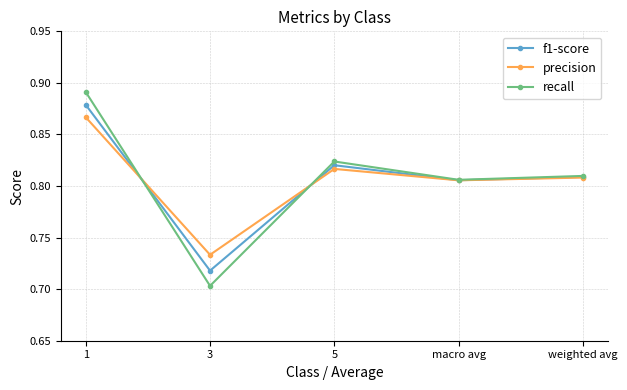

What are all the series names shown in the legend?

f1-score, precision, recall